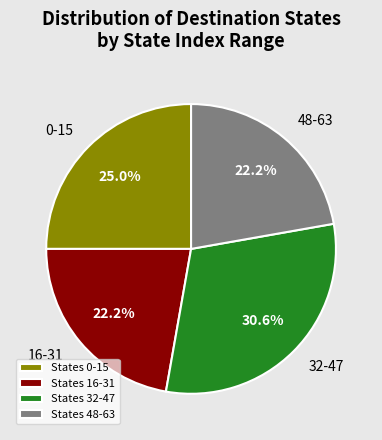

Which category has the biggest portion of the pie?

States 32-47